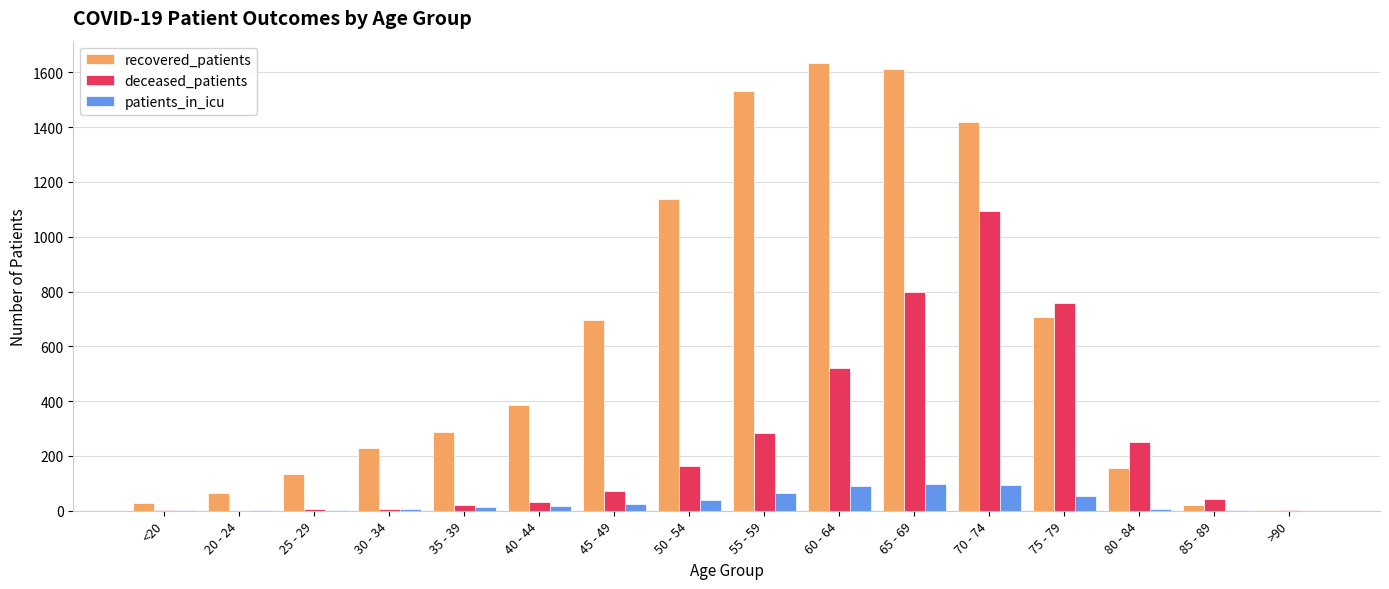

What is the maximum value for patients_in_icu?

99